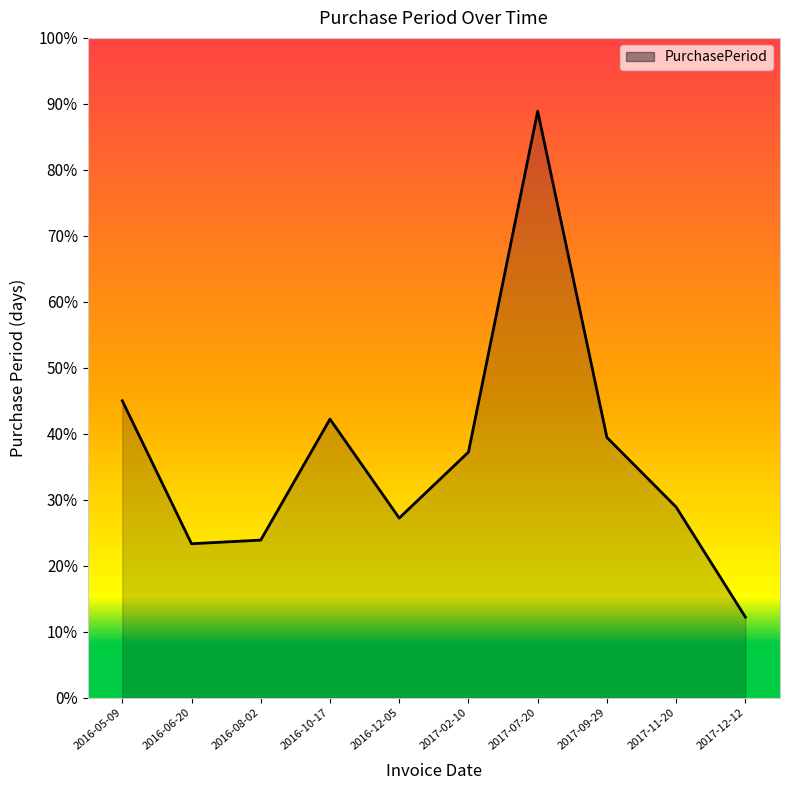

Which label corresponds to the smallest value in the chart?

2017-12-12